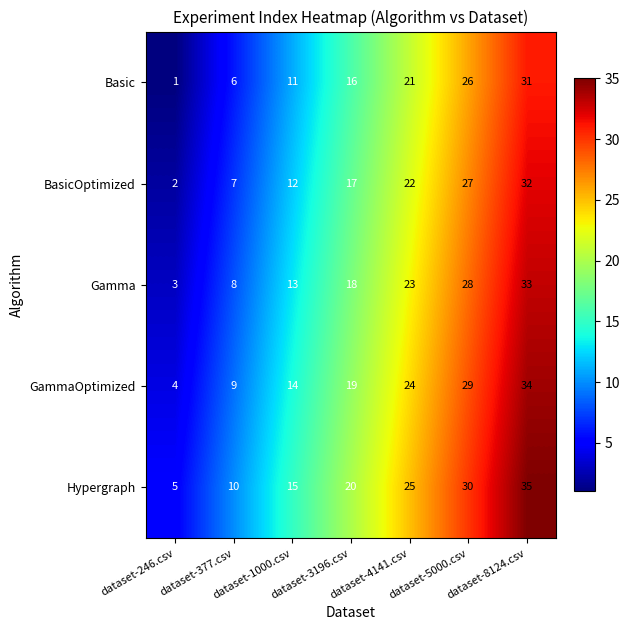

At how many categories does at least one series exceed 21?

3